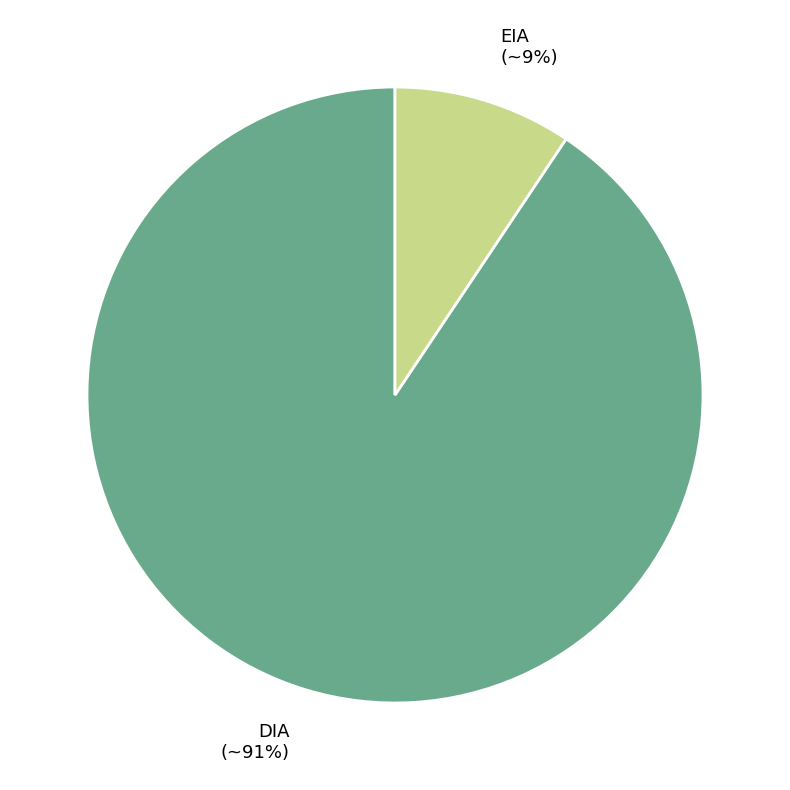

Is the sum of DIA and EIA greater than half?

Yes